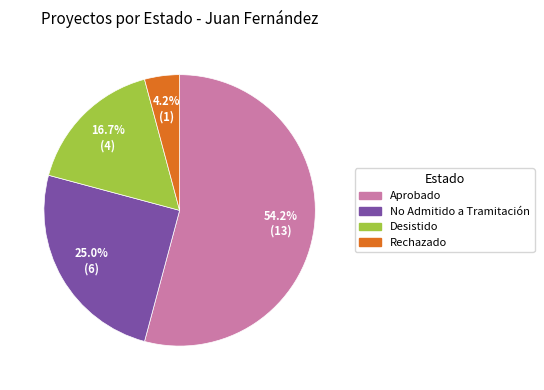

Which slice is the largest?

Aprobado